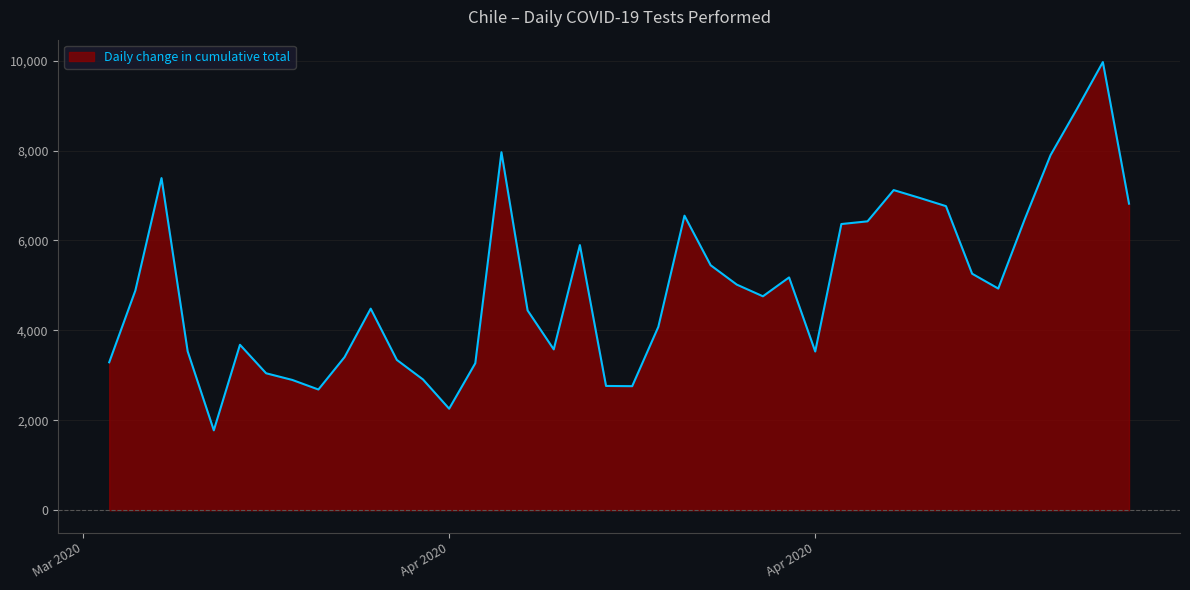

How many lines are shown in the chart?

1